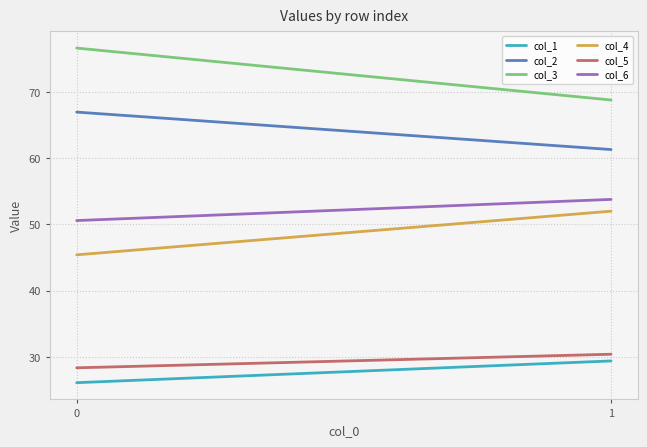

Reading left to right, what are all the values shown in this chart?

col_1: 0=26.1	1=29.4
col_2: 0=66.9	1=61.3
col_3: 0=76.6	1=68.8
col_4: 0=45.4	1=52.0
col_5: 0=28.3	1=30.4
col_6: 0=50.6	1=53.8